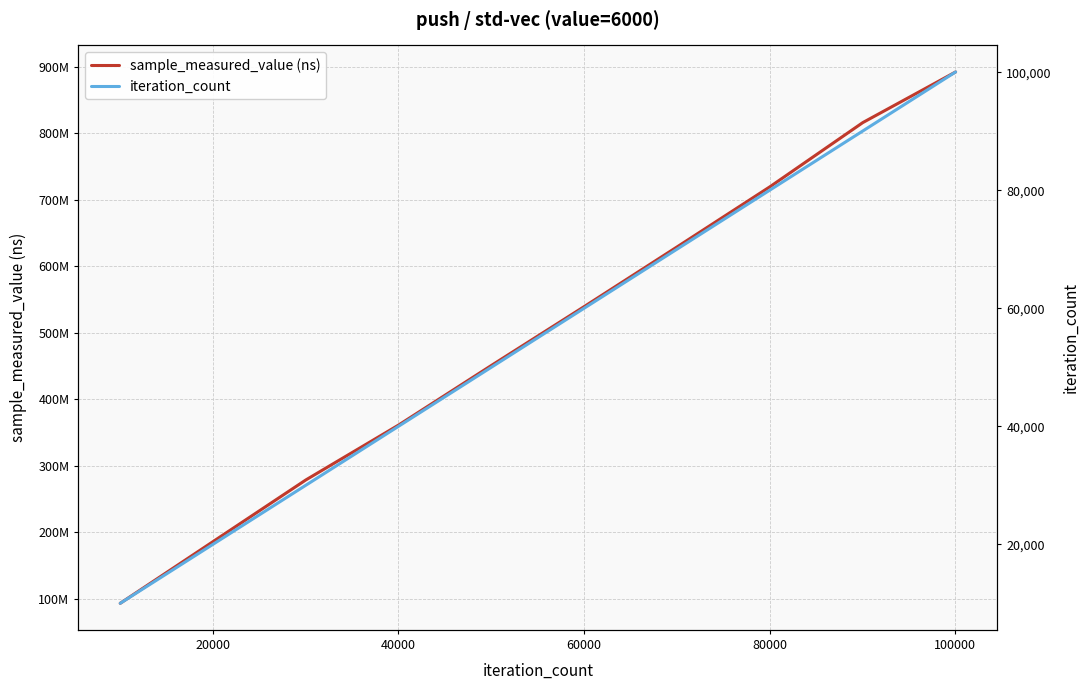

What is the difference between the second highest and second lowest values in the sample_measured_value (ns) series?

630213901